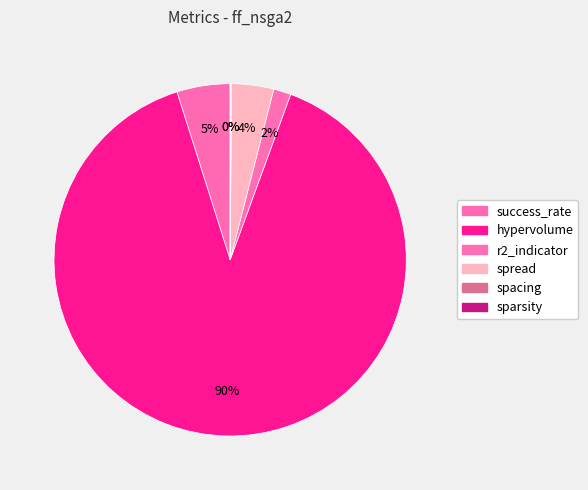

Which slice is the largest?

hypervolume